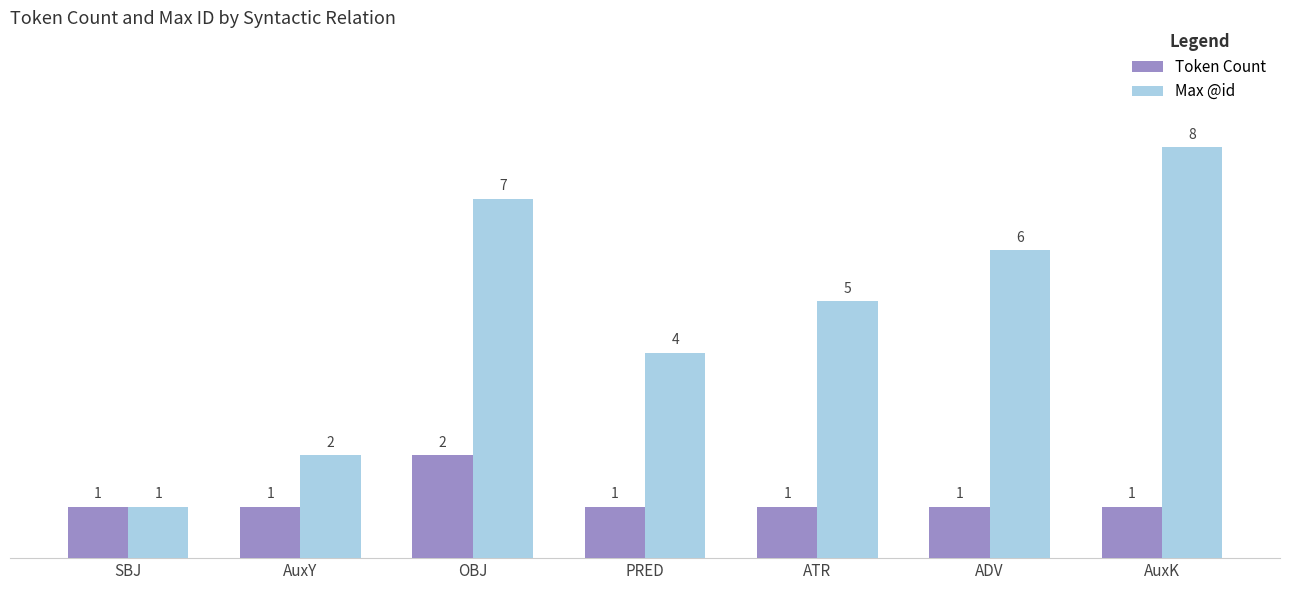

Where does the Max @id series first go above 5?

OBJ